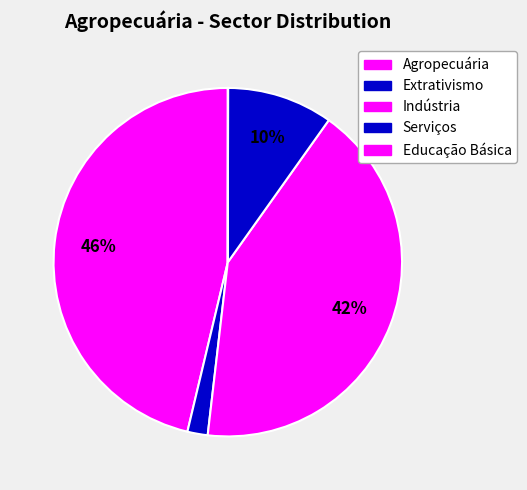

Rank the categories by value from lowest to highest.

Educação Básica, Extrativismo, Serviços, Indústria, Agropecuária